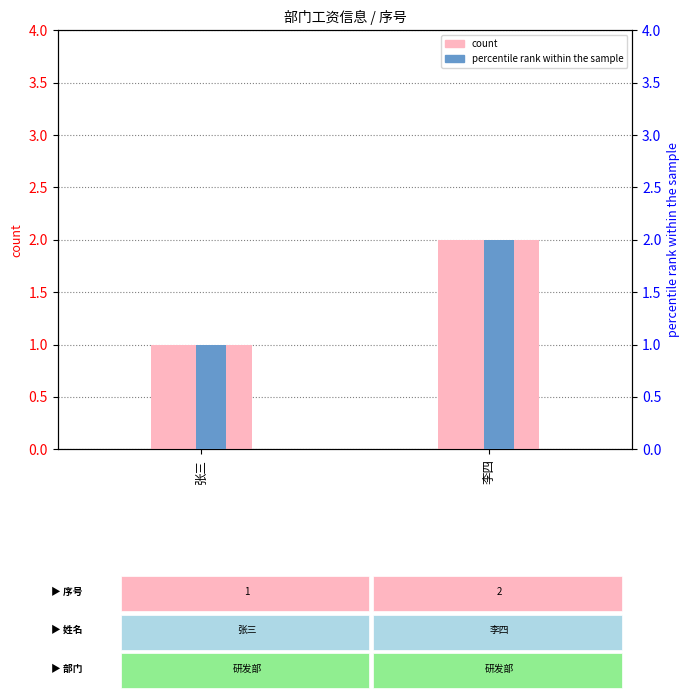

How many groups of bars are there?

2